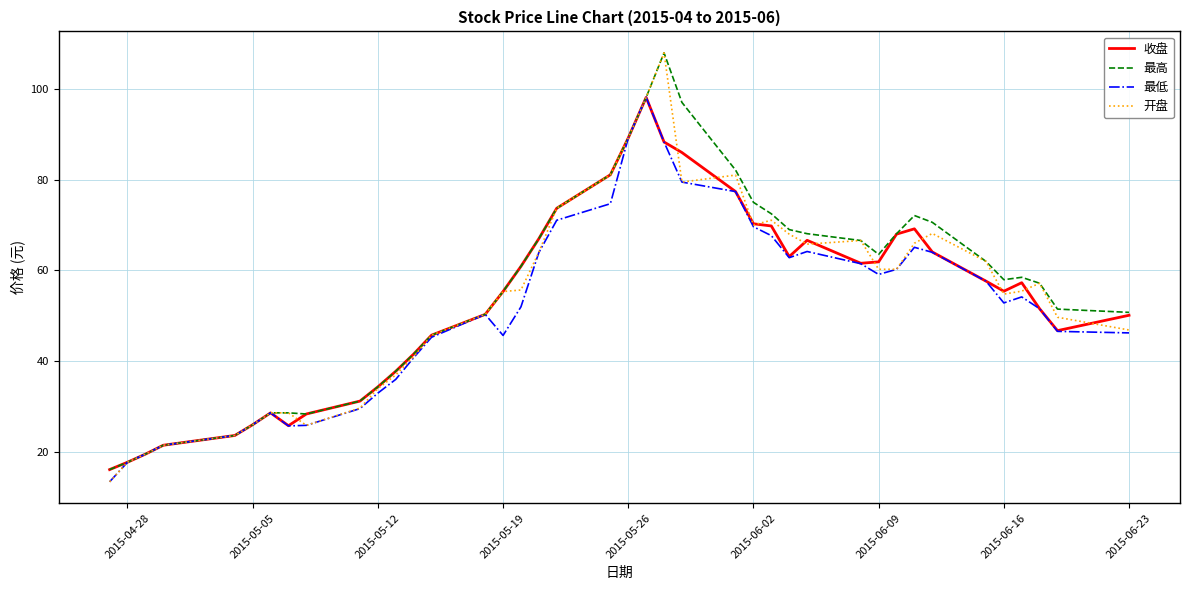

Which series has the largest range (max minus min)?

开盘